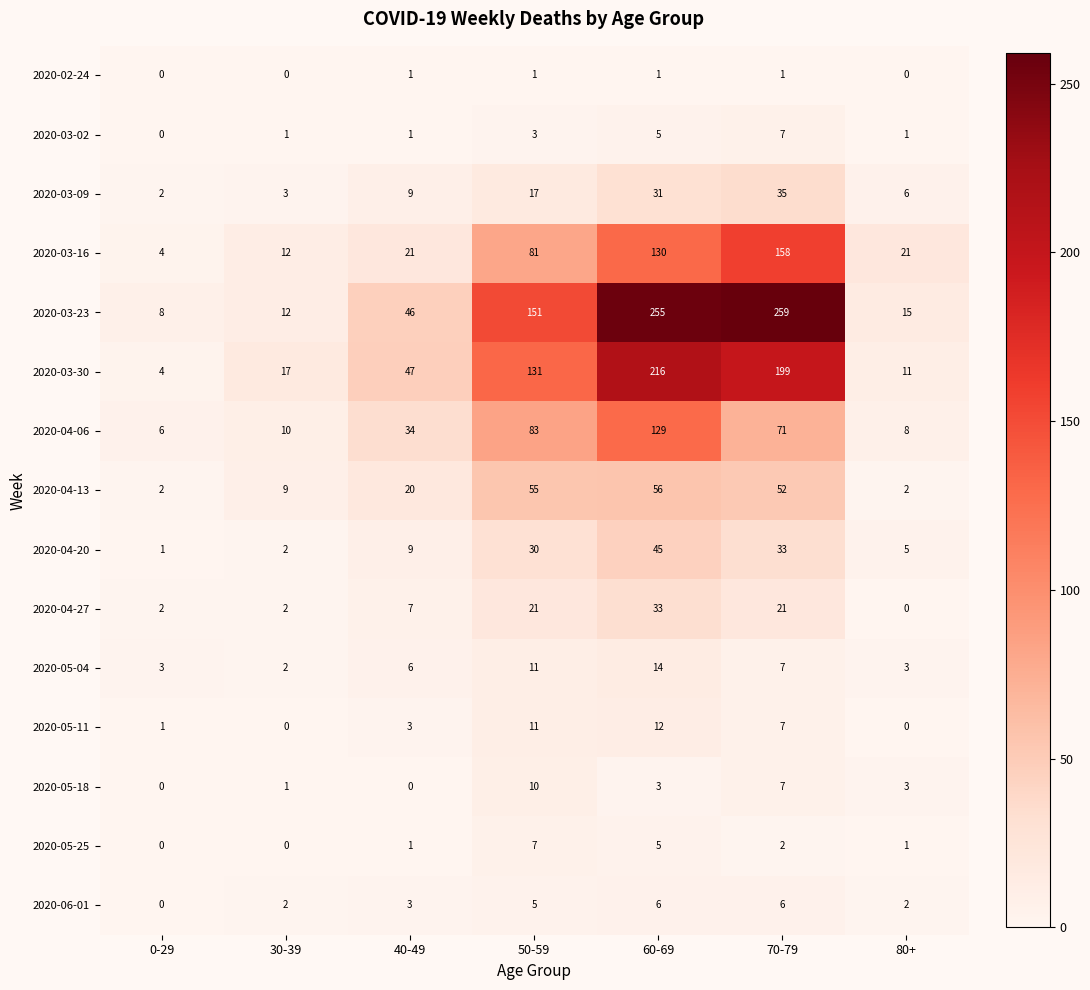

What is the maximum value shown in the chart?

259